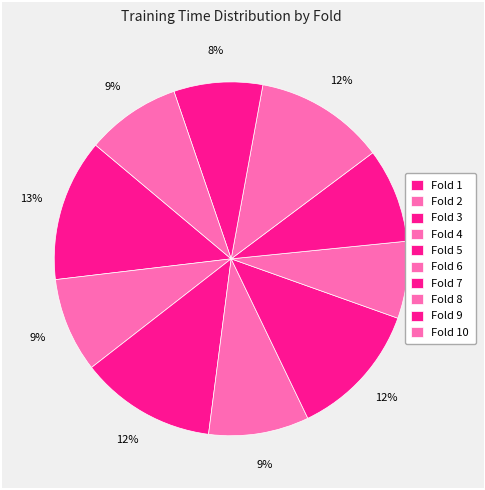

Count the number of slices in the pie.

10